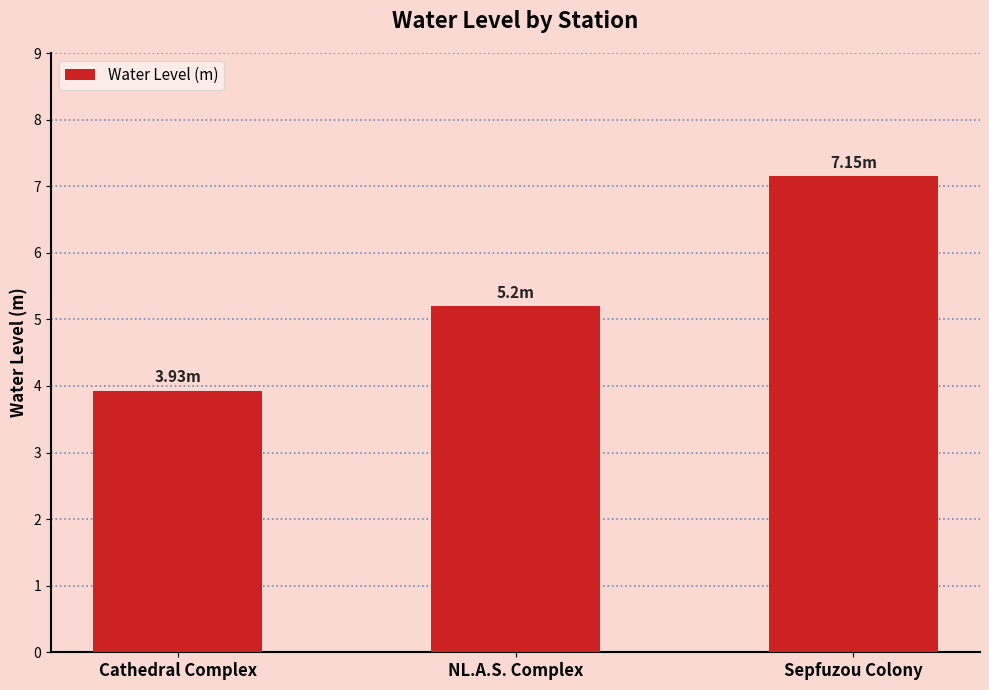

What is the value of the 1st bar from the left?

3.9